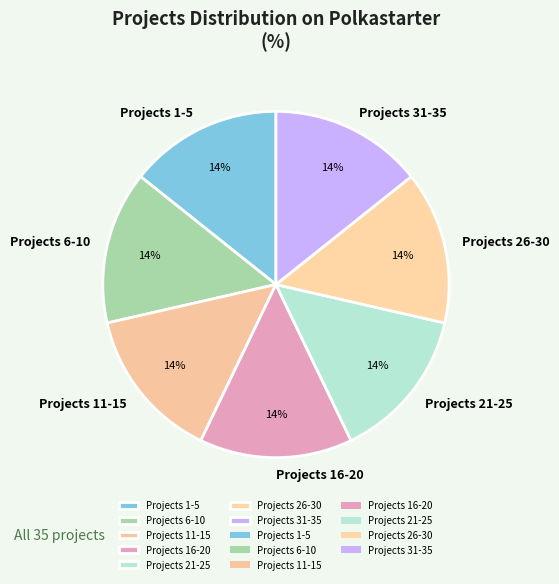

Count the number of slices in the pie.

7